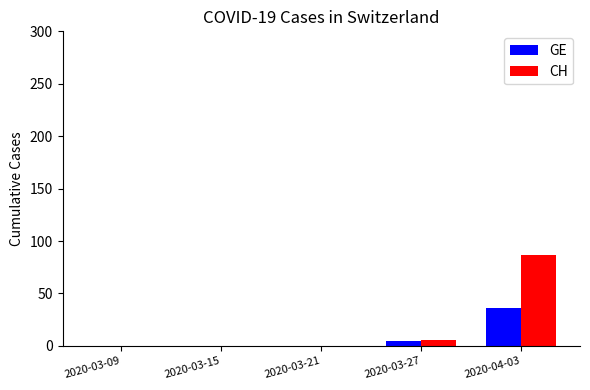

How many categories are shown in the chart?

5